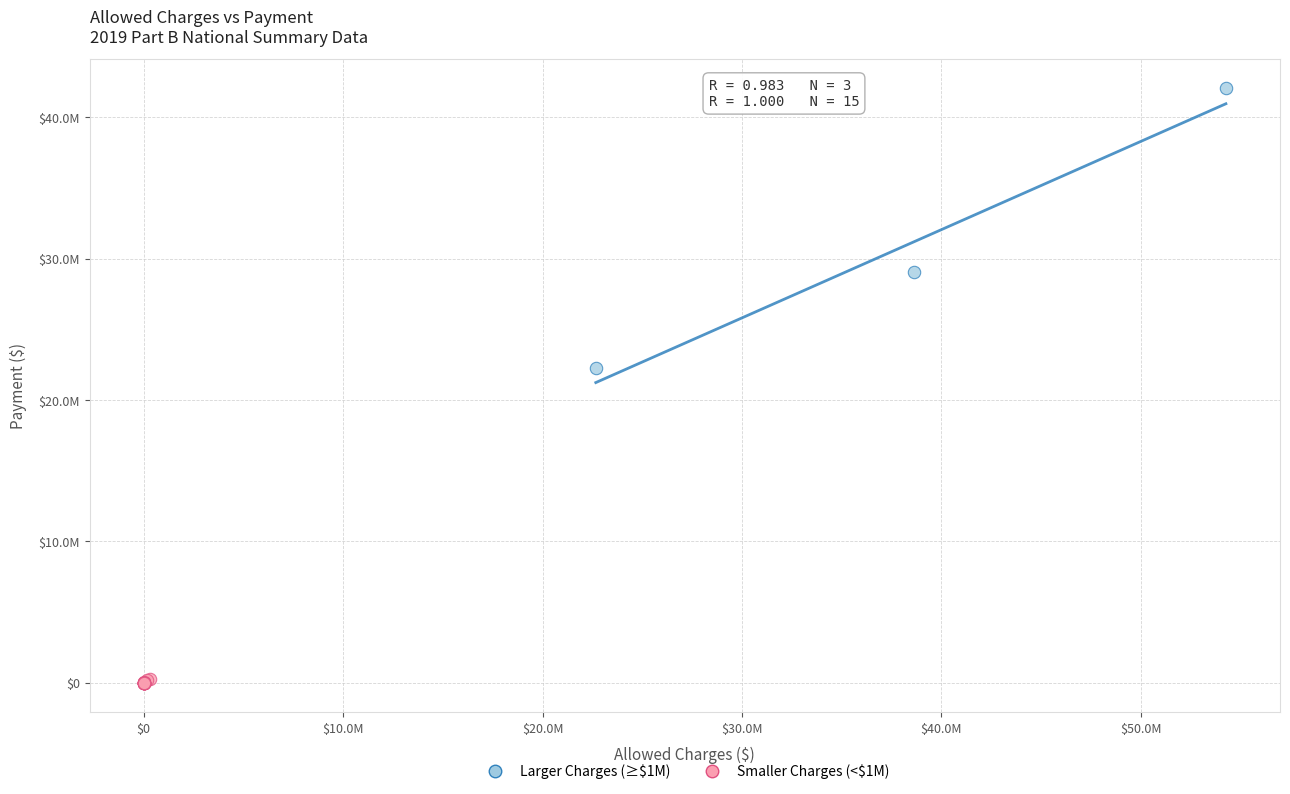

What are all the series names shown in the legend?

Larger Charges (≥$1M), Smaller Charges (<$1M)